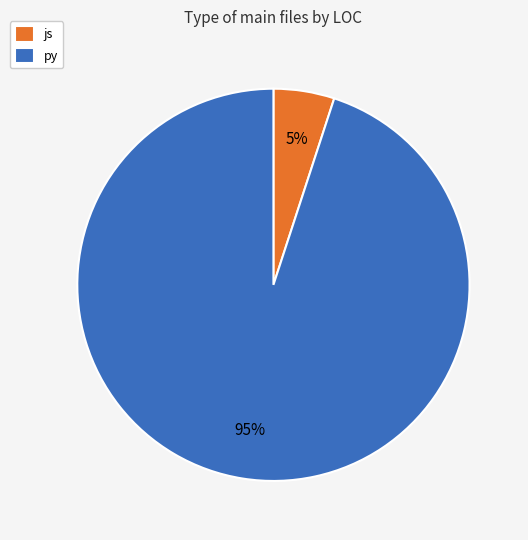

To the nearest percent, what is the difference between the py and js slice percentages?

90%